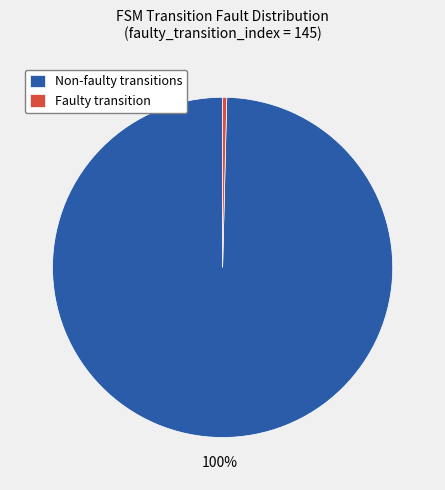

To the nearest percent, what is the average slice percentage?

50%